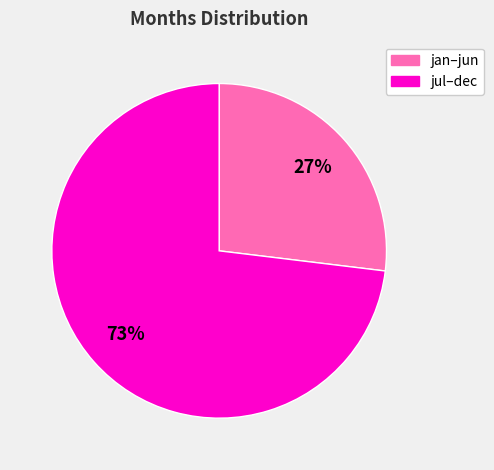

Does any single category account for the majority?

Yes